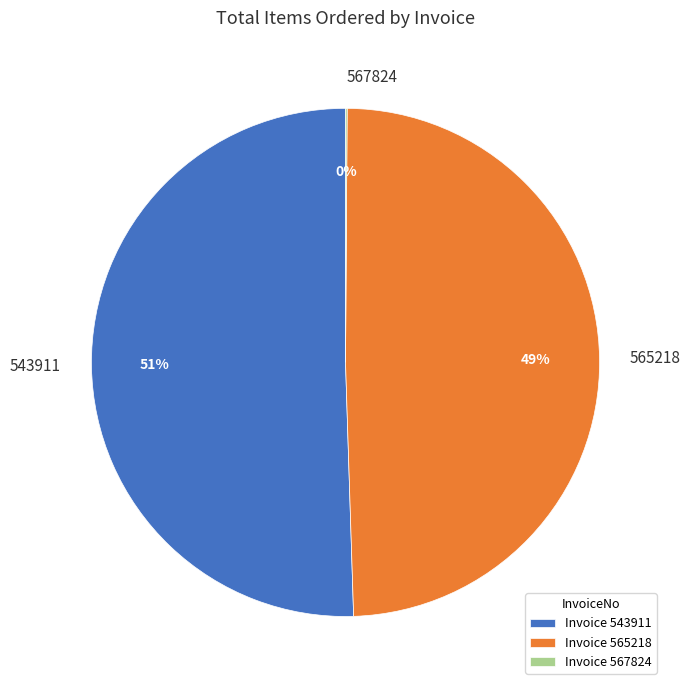

What percentage is the 565218 slice, to the nearest percent?

49%